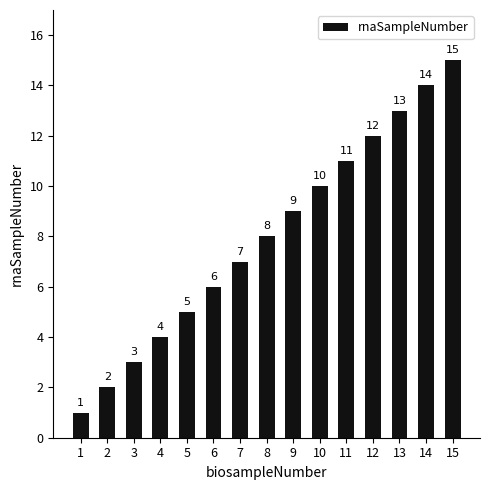

List the labels in order of value, largest first.

15, 14, 13, 12, 11, 10, 9, 8, 7, 6, 5, 4, 3, 2, 1